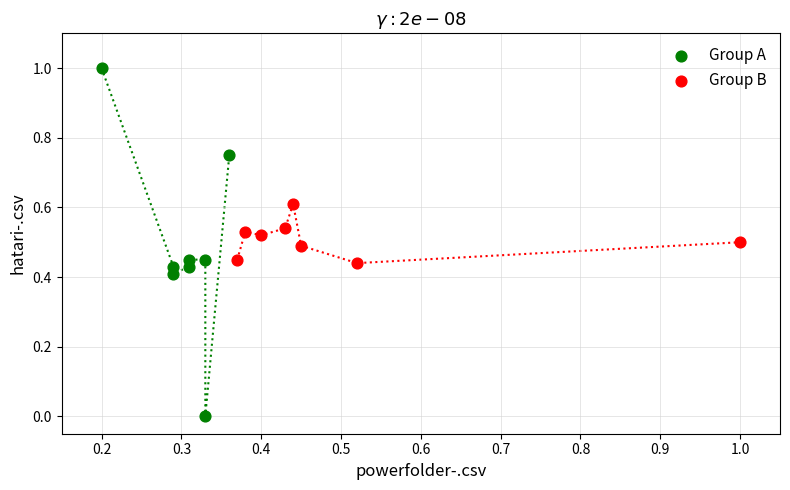

Which series reaches the minimum Y coordinate?

Group A